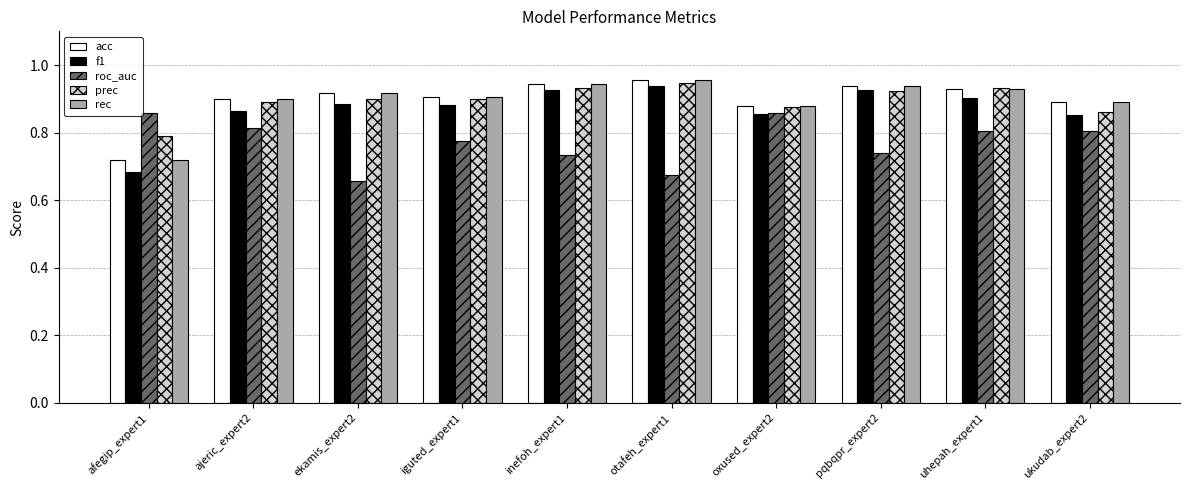

Count the rec values in the range 0 to 1.

10